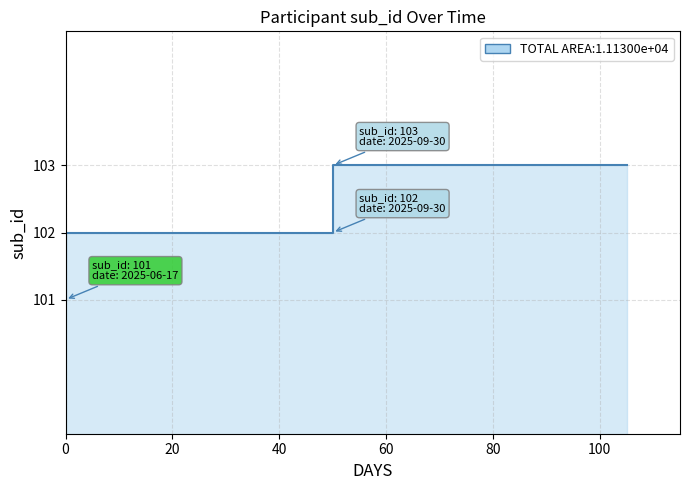

What is the difference between the maximum and minimum values?

2